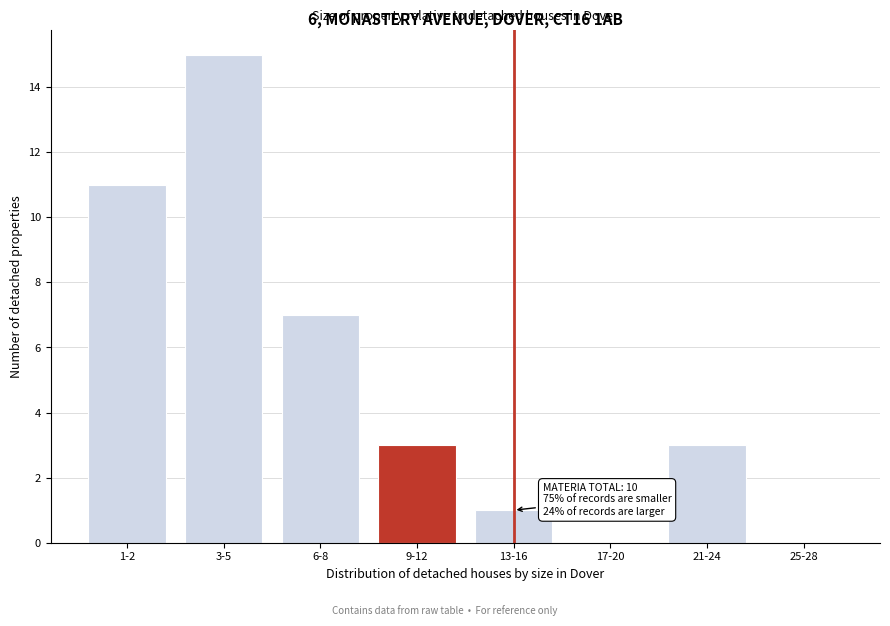

Reading left to right, transcribe all the data shown in this chart.

1-2=11	3-5=15	6-8=7	9-12=3	13-16=1	17-20=0	21-24=3	25-28=0